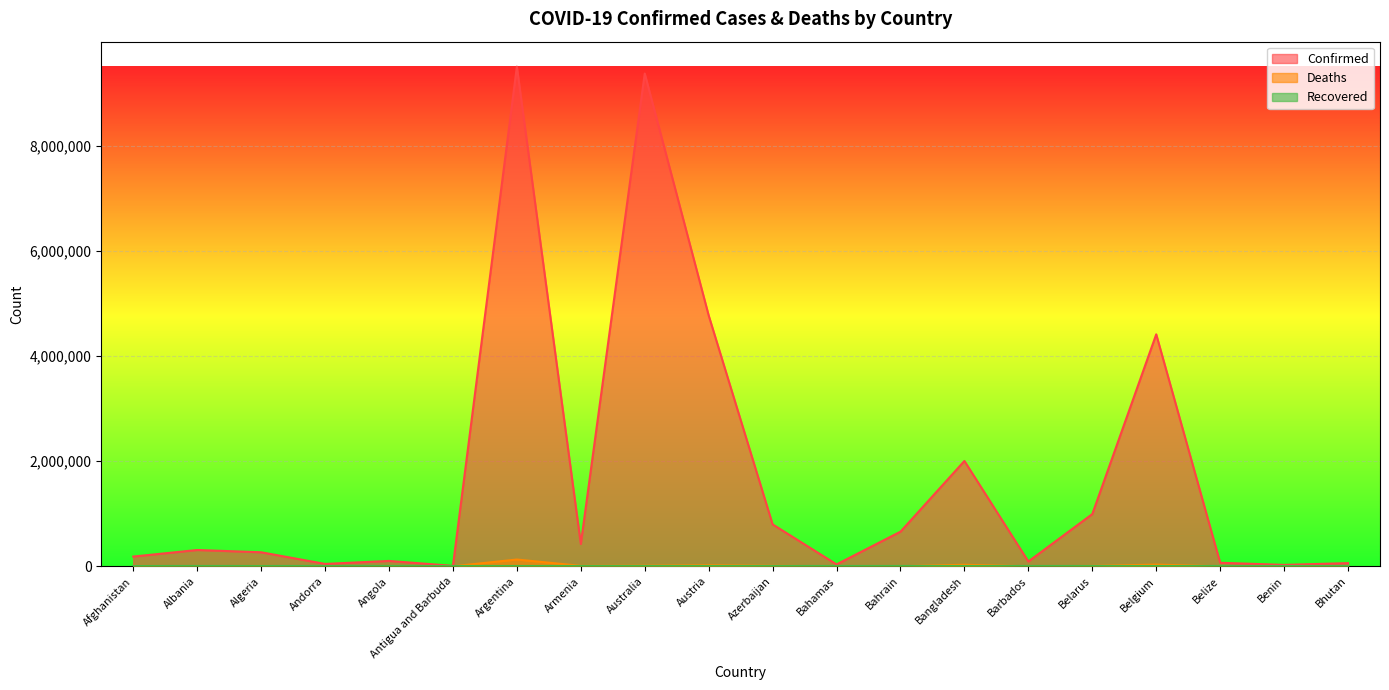

True or false: Deaths and Confirmed intersect in this chart.

False